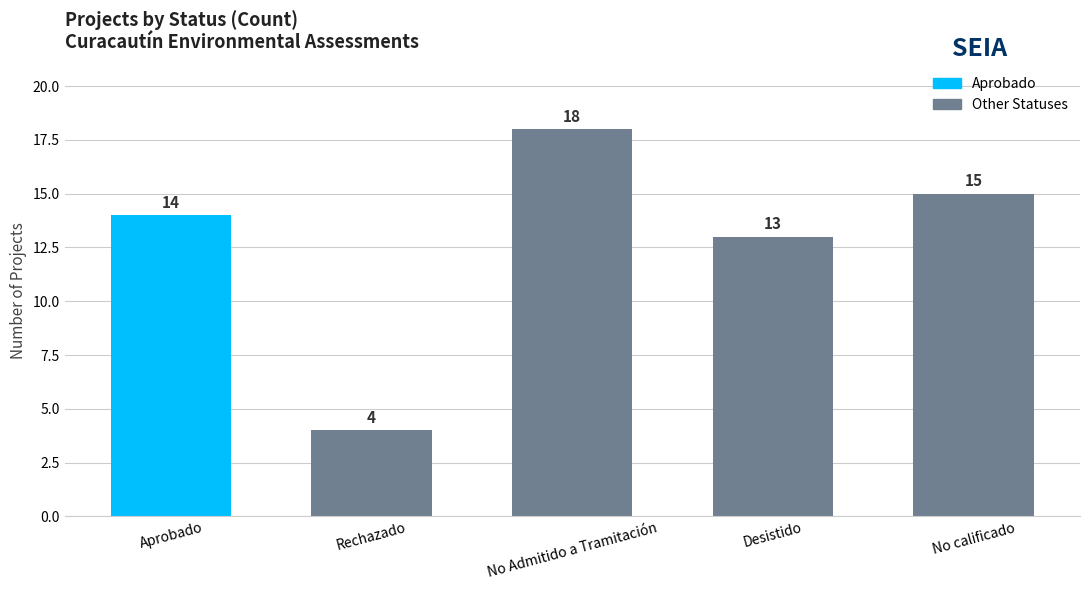

The value at Desistido is 21. True or false?

False